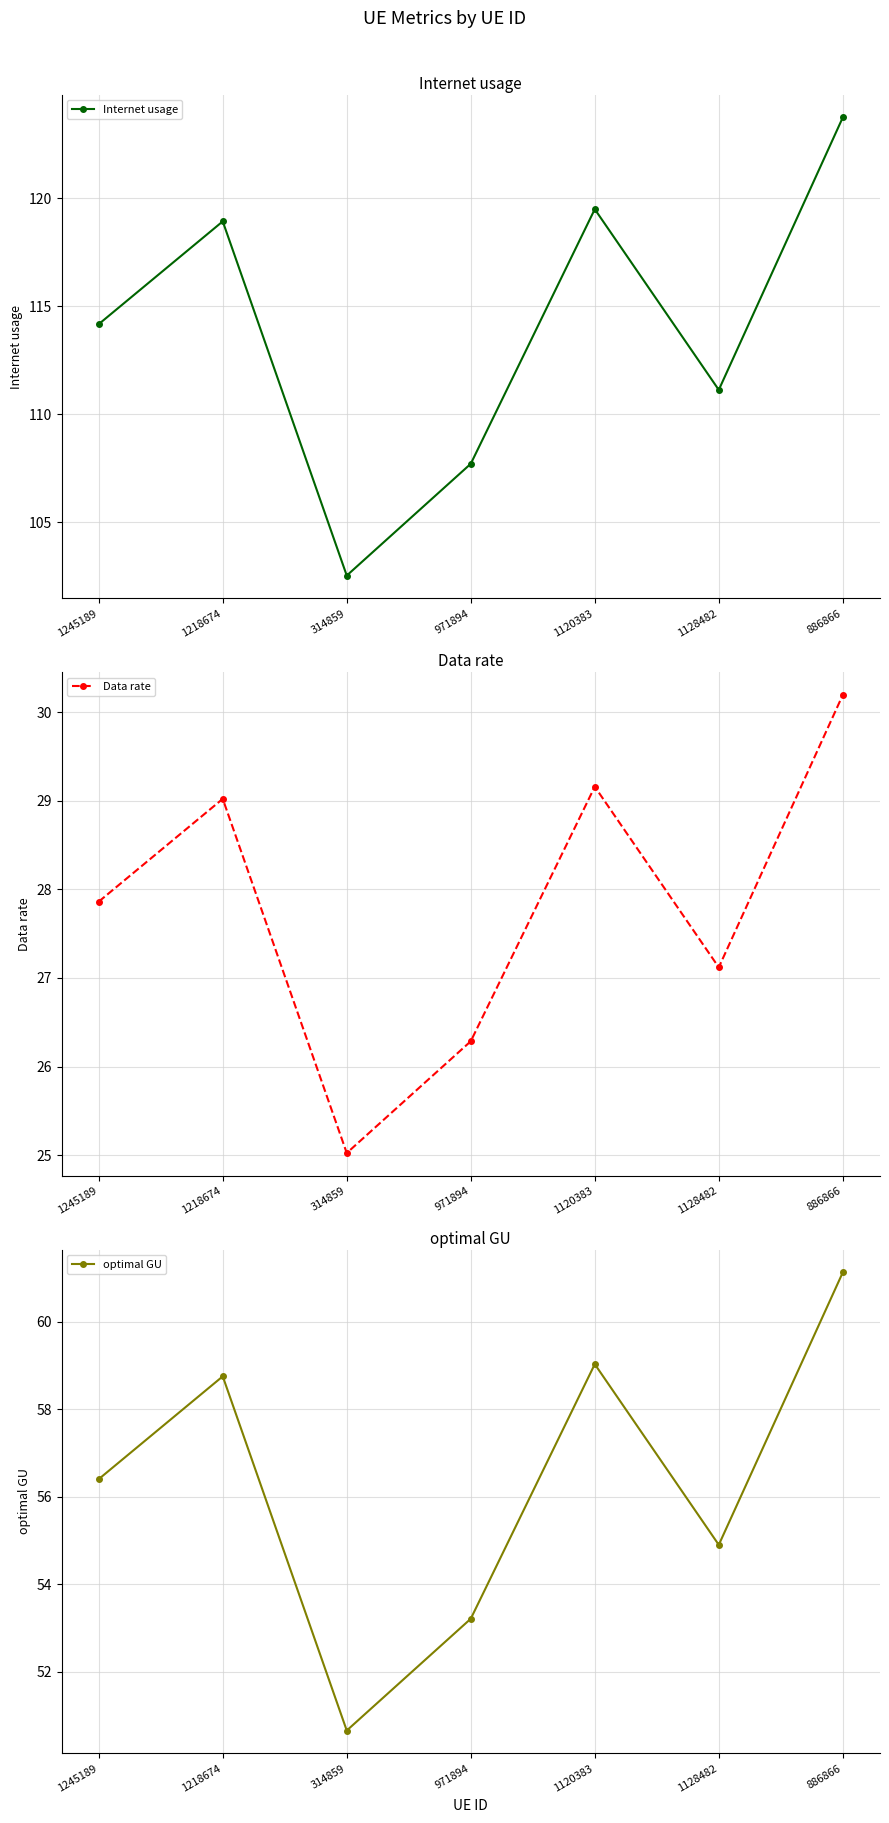

Is it true that Data rate equals 15.6 at 971894?

False